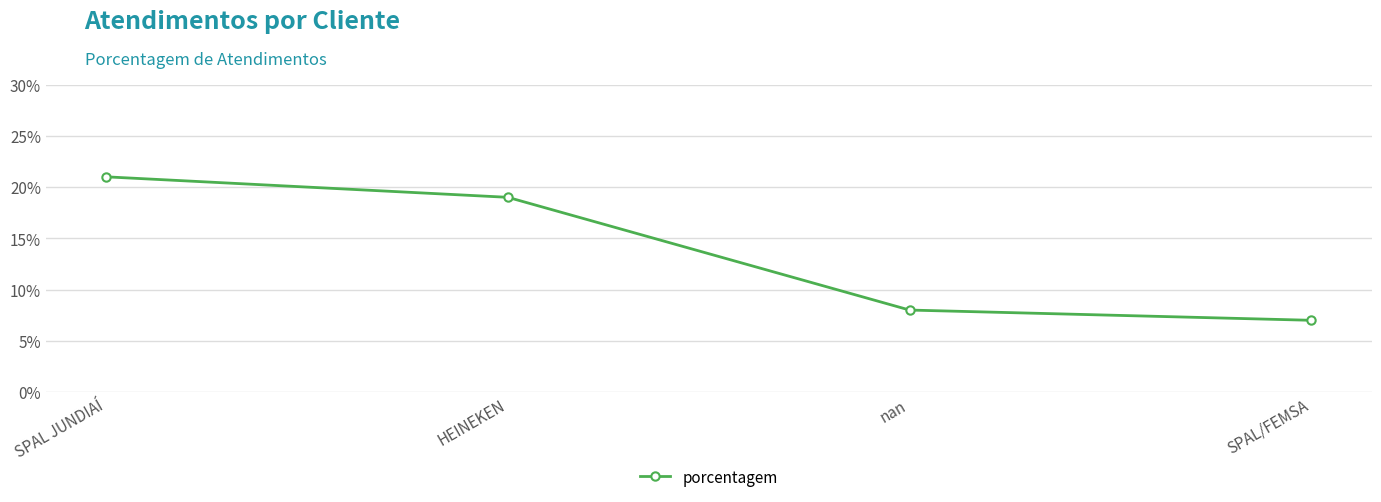

Which has a higher value, SPAL/FEMSA or HEINEKEN?

HEINEKEN